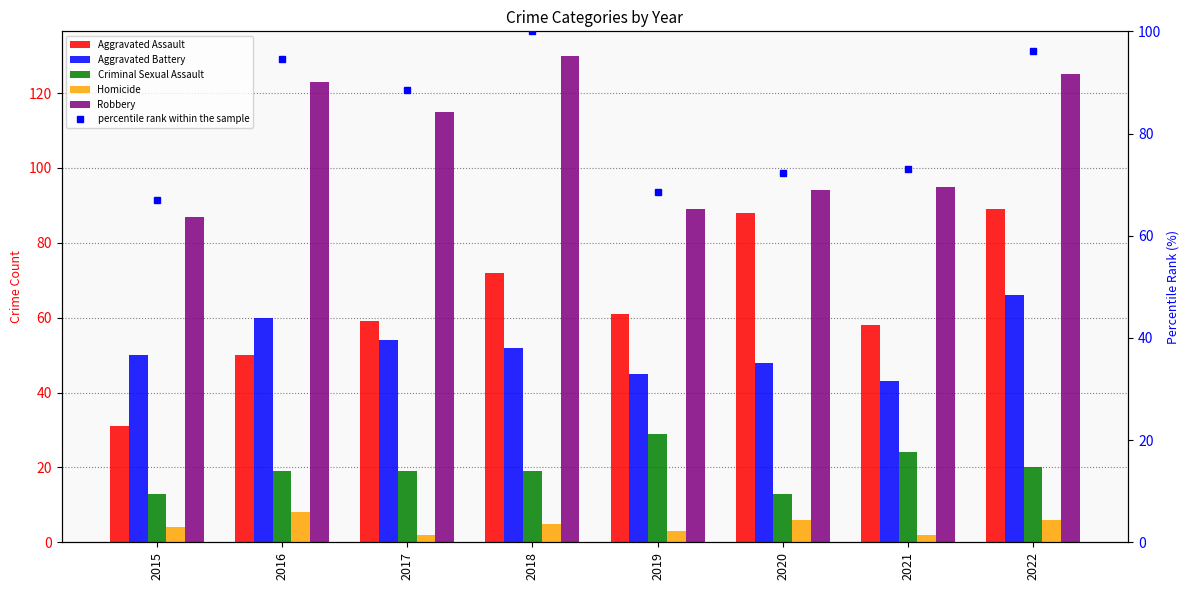

List the labels in order of Criminal Sexual Assault value, smallest first.

2015, 2020, 2016, 2017, 2018, 2022, 2021, 2019